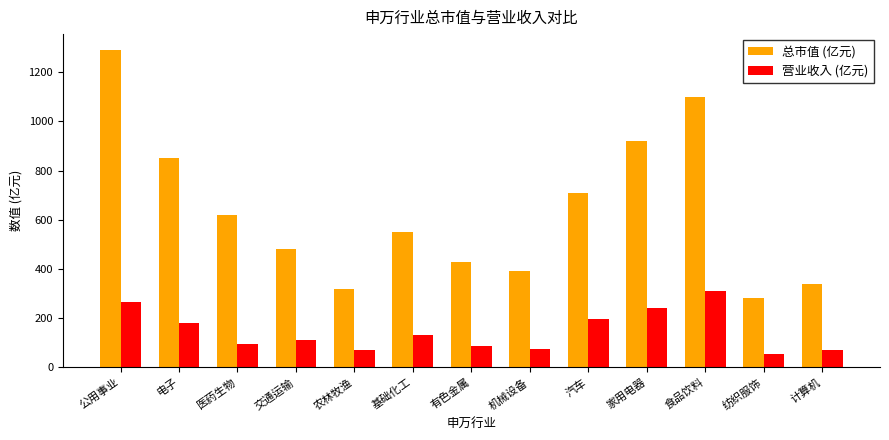

True or false: 总市值 (亿元) has a value of 430.0 at 有色金属.

True